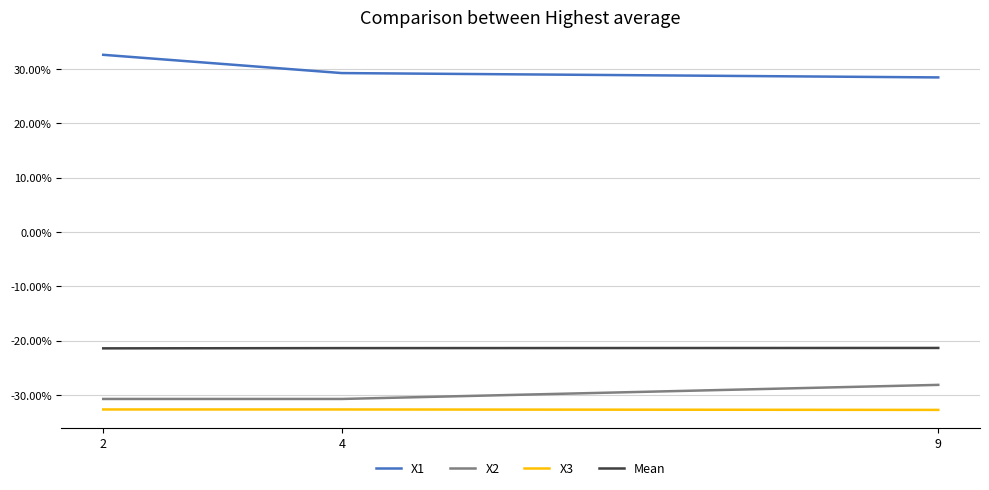

At how many categories does at least one series exceed 12?

3